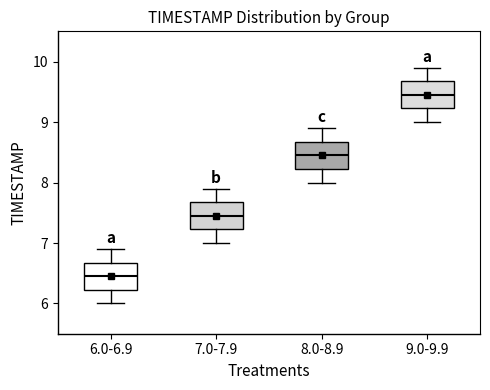

Reading left to right, transcribe this box plot: for each box, give where its median line is, the range the box spans, and where its two whiskers end, as read against the y-axis. The values are not printed on the chart, so give them approximately, as read against the axis.

6.0-6.9: median 6.5, box 6.2 to 6.7, whiskers 6.0 to 6.9
7.0-7.9: median 7.5, box 7.2 to 7.7, whiskers 7.0 to 7.9
8.0-8.9: median 8.5, box 8.2 to 8.7, whiskers 8.0 to 8.9
9.0-9.9: median 9.5, box 9.2 to 9.7, whiskers 9.0 to 9.9